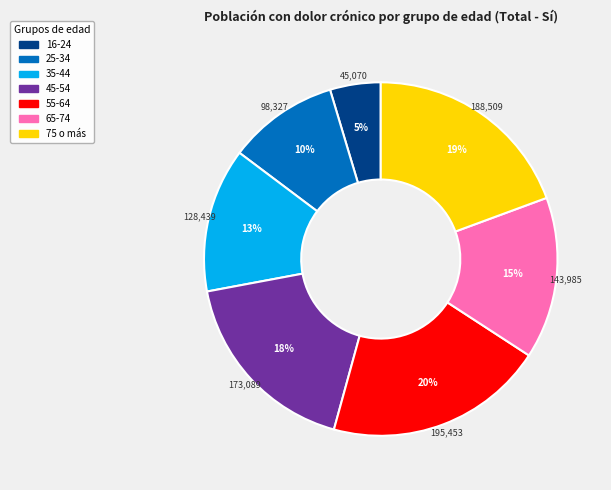

How many slices are in this pie chart?

7